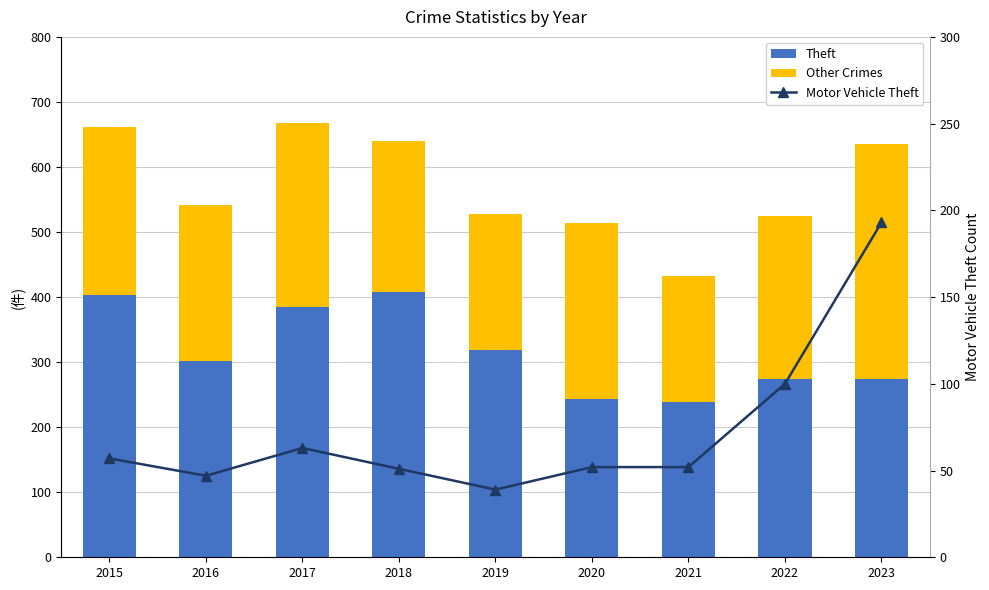

Is the value of Motor Vehicle Theft at 2023 greater than the value of Other Crimes at 2023?

No